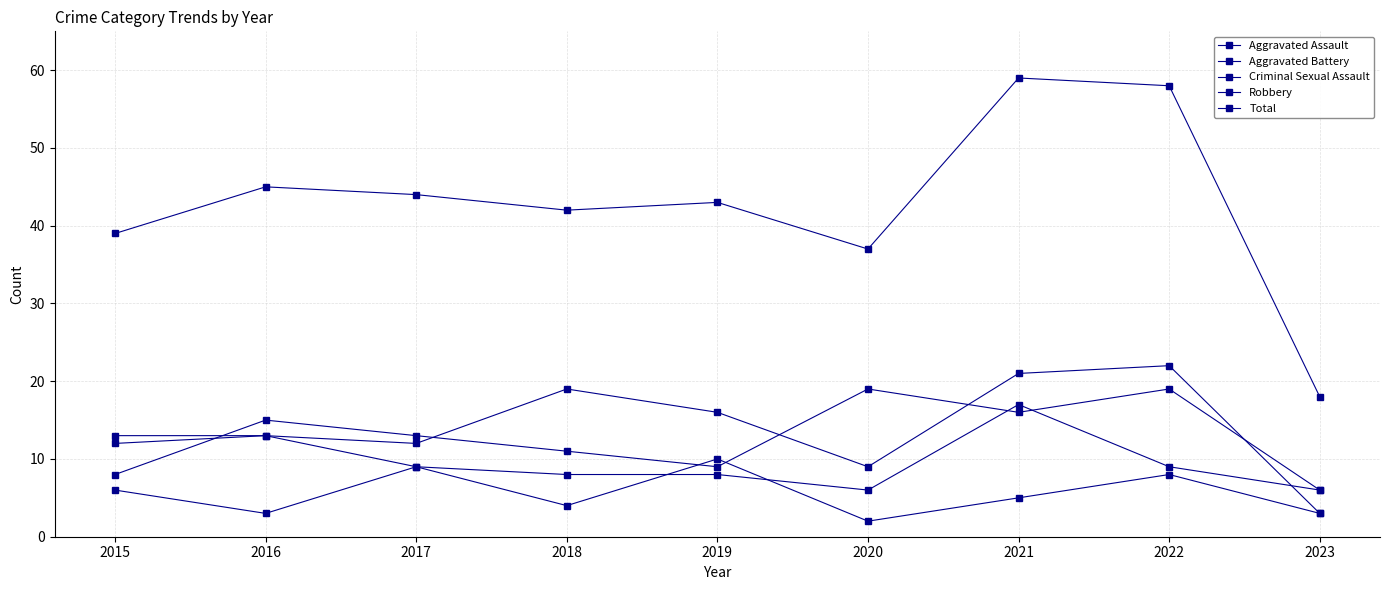

How many lines are shown in the chart?

5